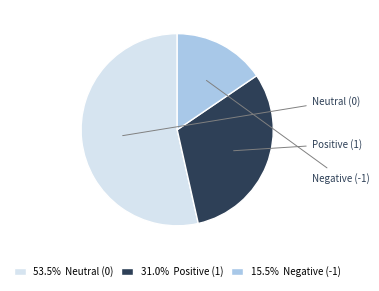

Count the number of slices in the pie.

3